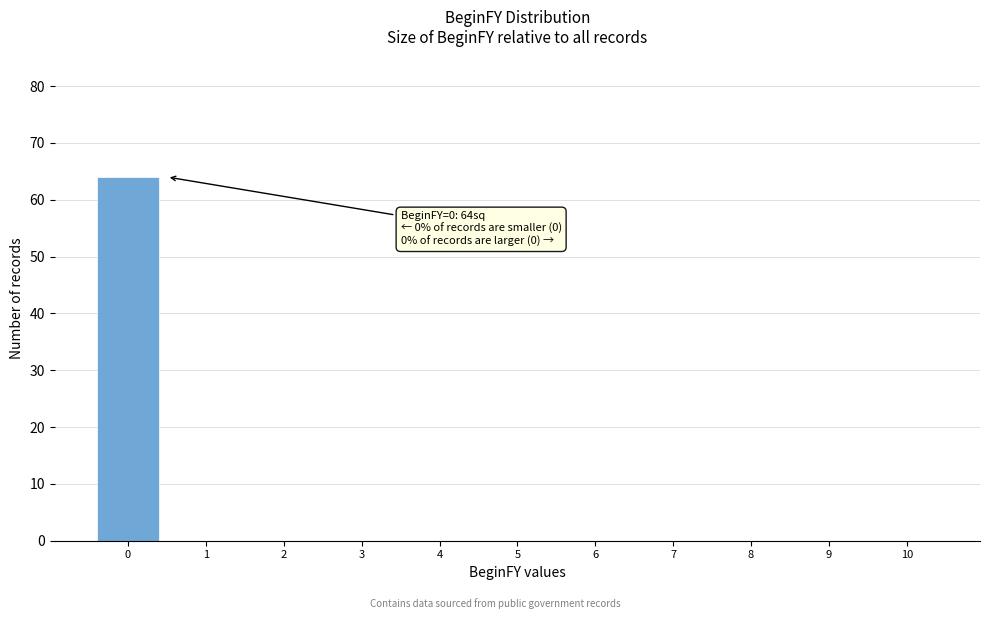

Over which range of the x-axis is the bar tallest?

-0.5 to 0.5